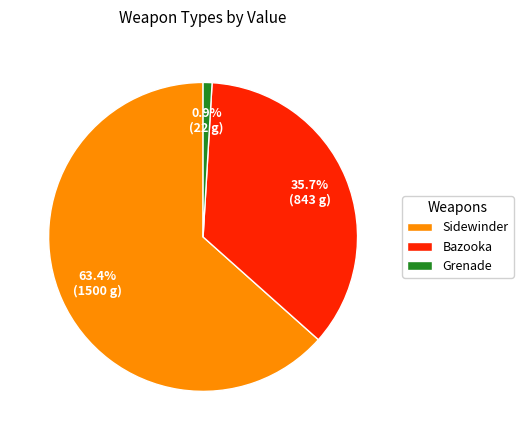

The Grenade slice represents 1% of the pie. True or false?

True